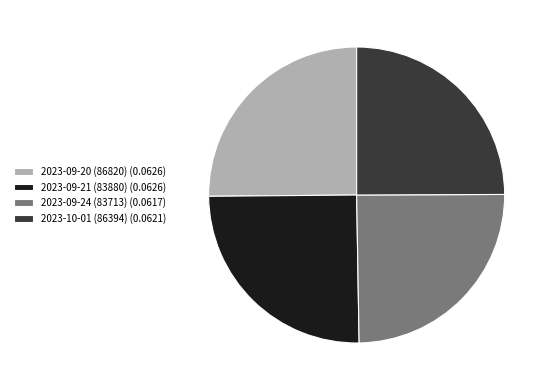

True or false: 2023-09-20 (86820) accounts for 35% of the total.

False